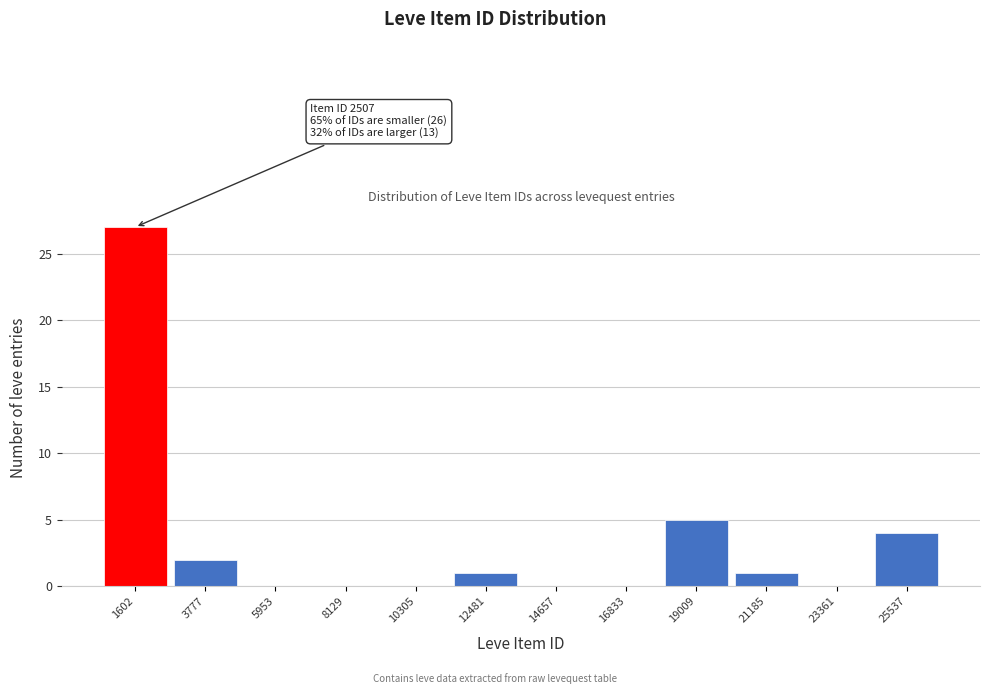

Reading left to right, what are all the values shown in this chart?

1602=27	3777=2	5953=0	8129=0	10305=0	12481=1	14657=0	16833=0	19009=5	21185=1	23361=0	25537=4